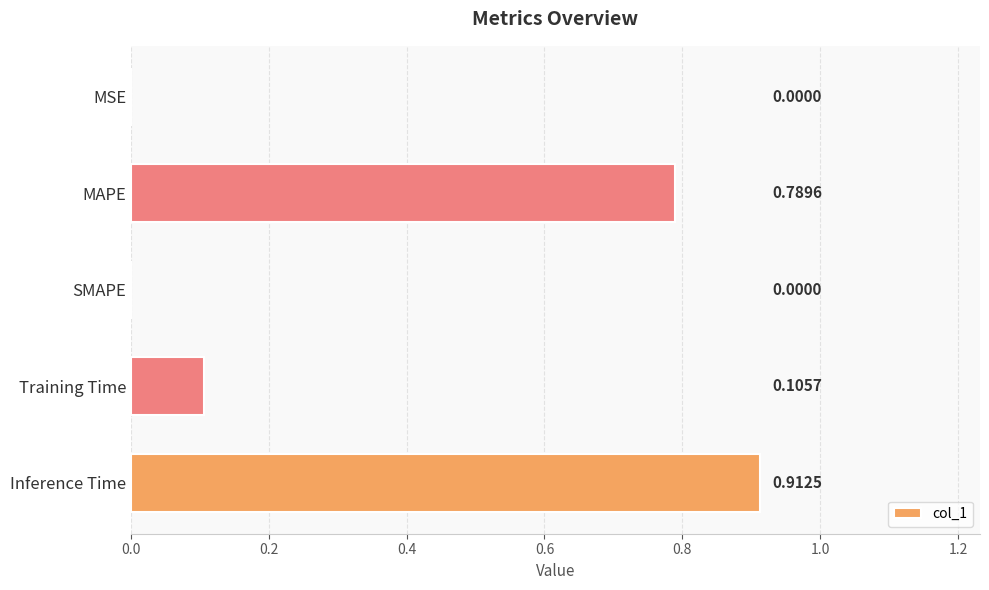

Which label corresponds to the largest value in the chart?

Inference Time